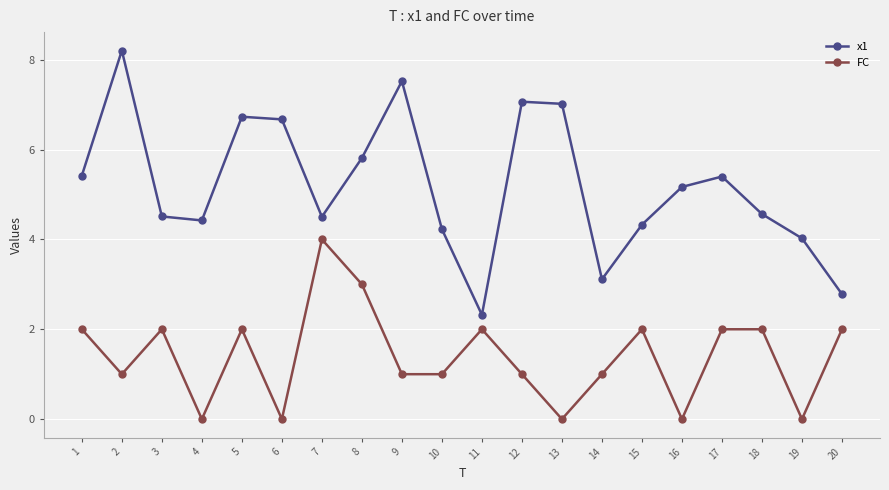

Reading left to right, extract all data points from this chart.

x1: 1=5.4	2=8.2	3=4.5	4=4.4	5=6.7	6=6.7	7=4.5	8=5.8	9=7.5	10=4.2	11=2.3	12=7.1	13=7.0	14=3.1	15=4.3	16=5.2	17=5.4	18=4.6	19=4.0	20=2.8
FC: 1=2.0	2=1.0	3=2.0	4=0.0	5=2.0	6=0.0	7=4.0	8=3.0	9=1.0	10=1.0	11=2.0	12=1.0	13=0.0	14=1.0	15=2.0	16=0.0	17=2.0	18=2.0	19=0.0	20=2.0